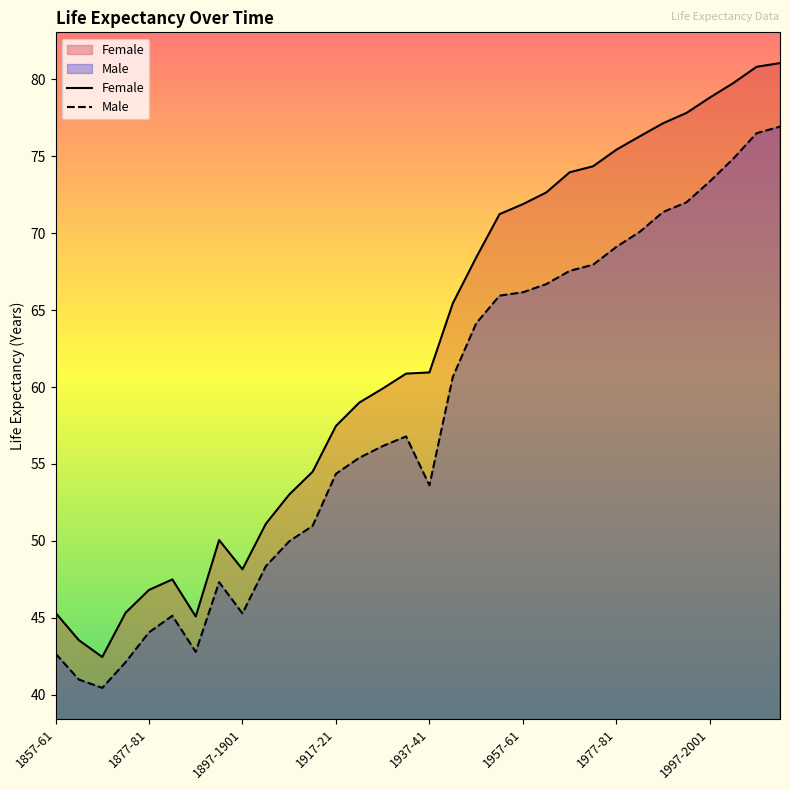

True or false: Female has more than 1 interior local peaks.

True